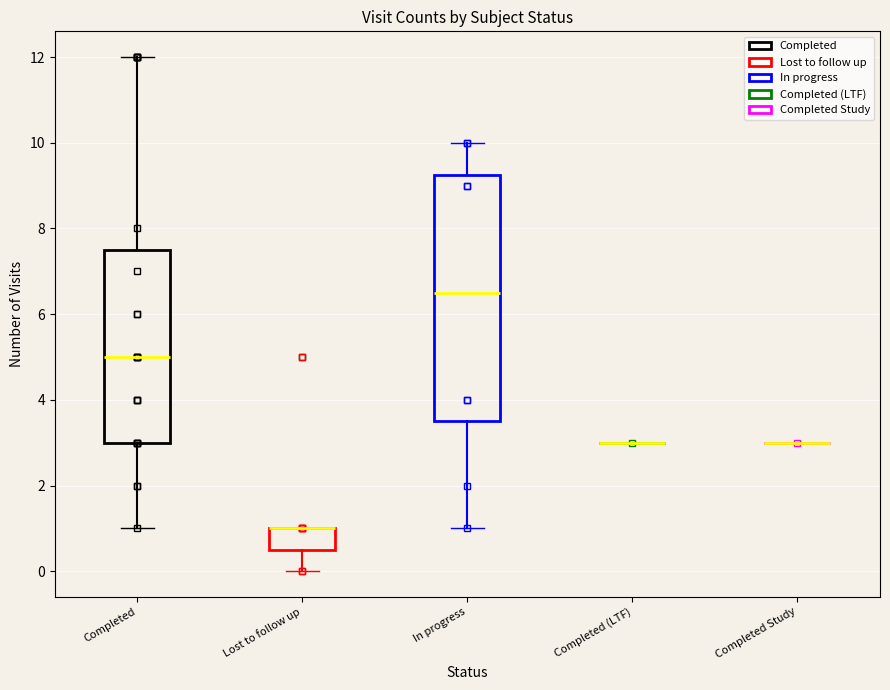

Comparing the boxes themselves (not the whiskers), which one is the tallest?

In progress